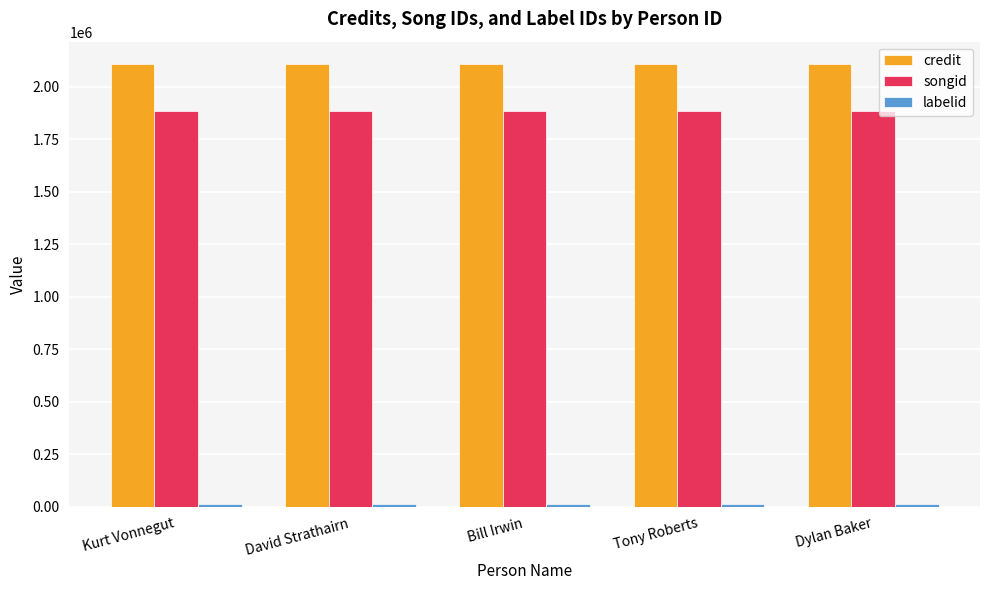

What is the maximum value shown in the chart?

2109964